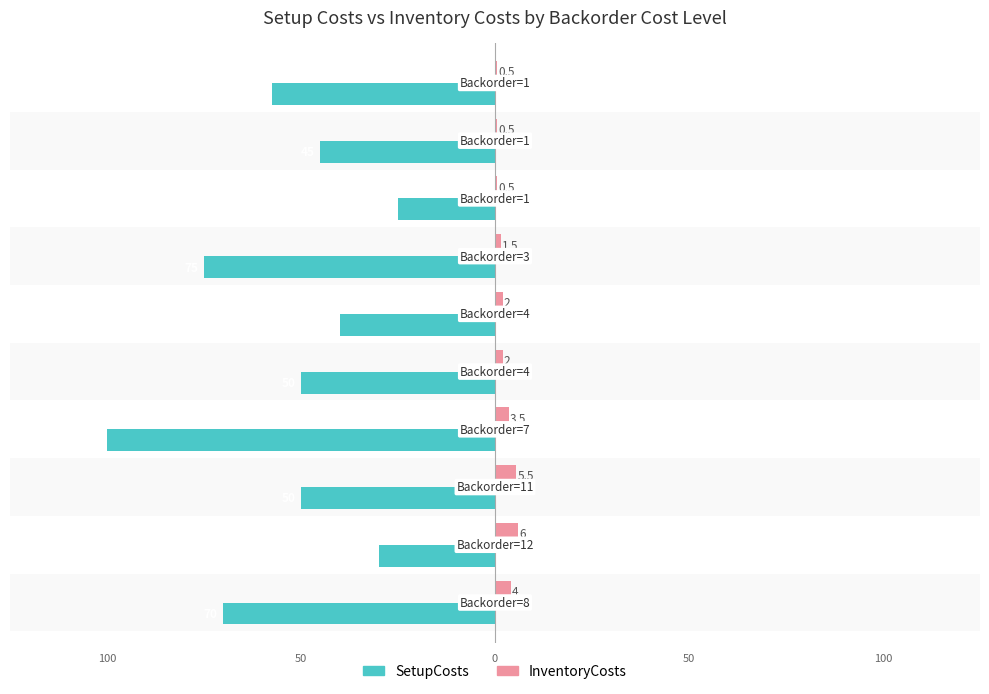

Reading right to left, extract all data points from this chart.

SetupCosts: -57.5	-45.0	-25.0	-75.0	-40.0	-50.0	-100.0	-50.0	-30.0	-70.0
InventoryCosts: 0.5	0.5	0.5	1.5	2.0	2.0	3.5	5.5	6.0	4.0